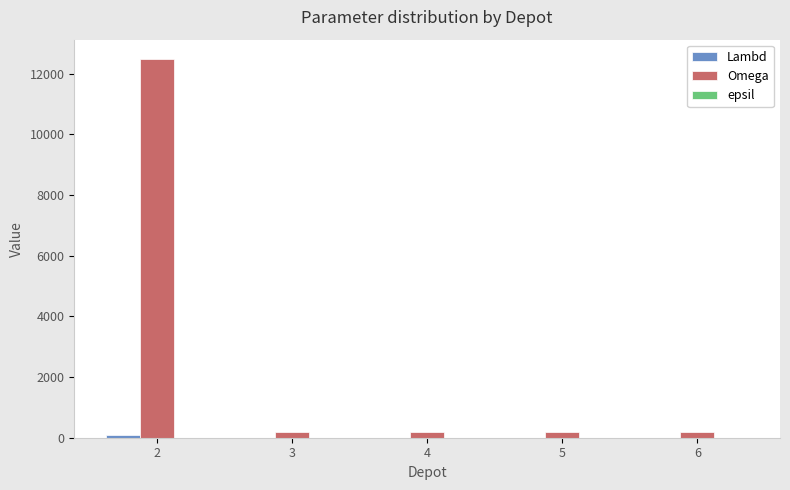

Which series changed the most between 2 and 6?

Omega